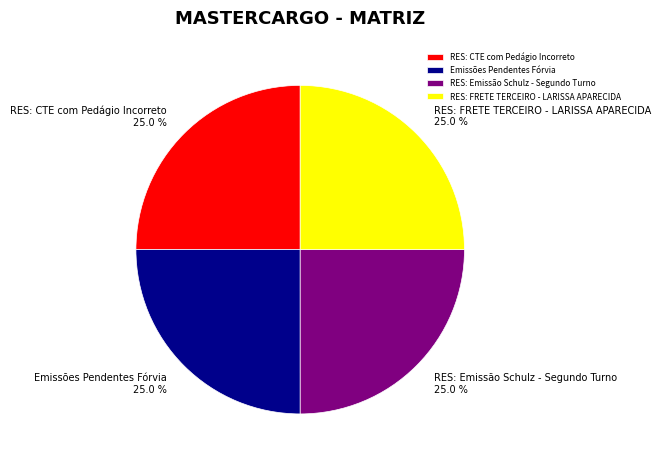

To the nearest percent, what percentage of the pie is Emissões Pendentes Fórvia?

25%